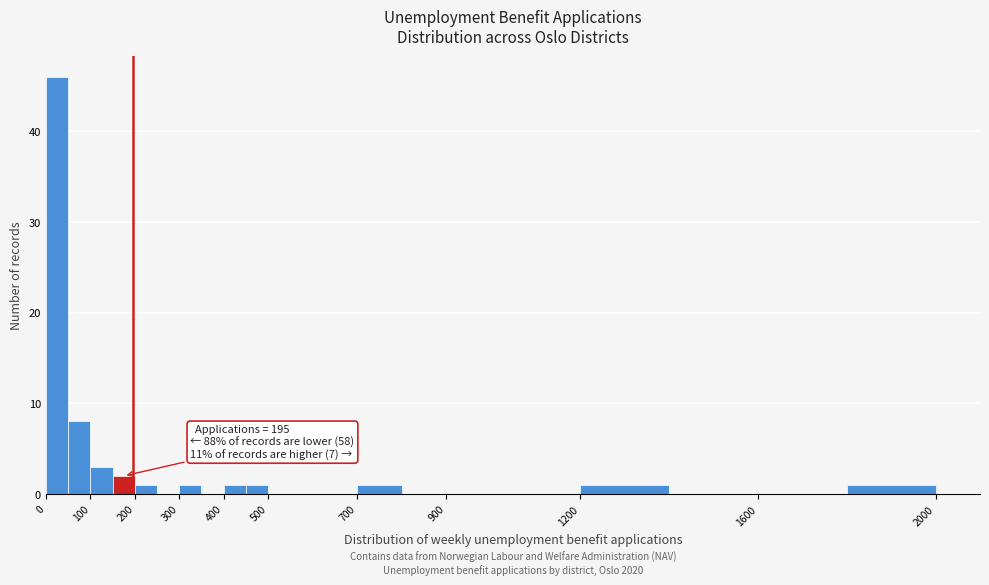

Which range on the x-axis has the tallest bar?

0 to 50